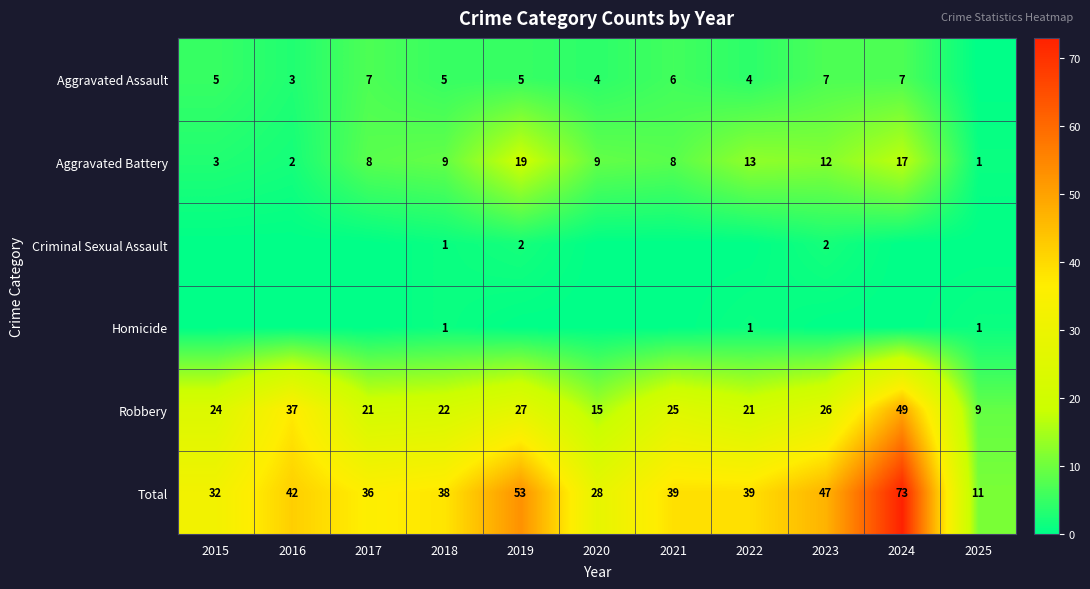

What is the sum of the Robbery values at 2023 and 2018?

48